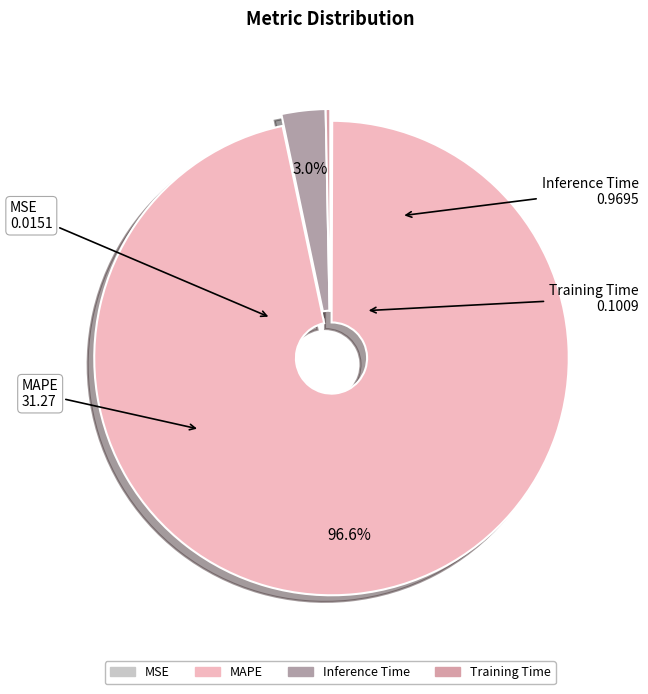

Does MAPE account for over 50% of the chart?

Yes